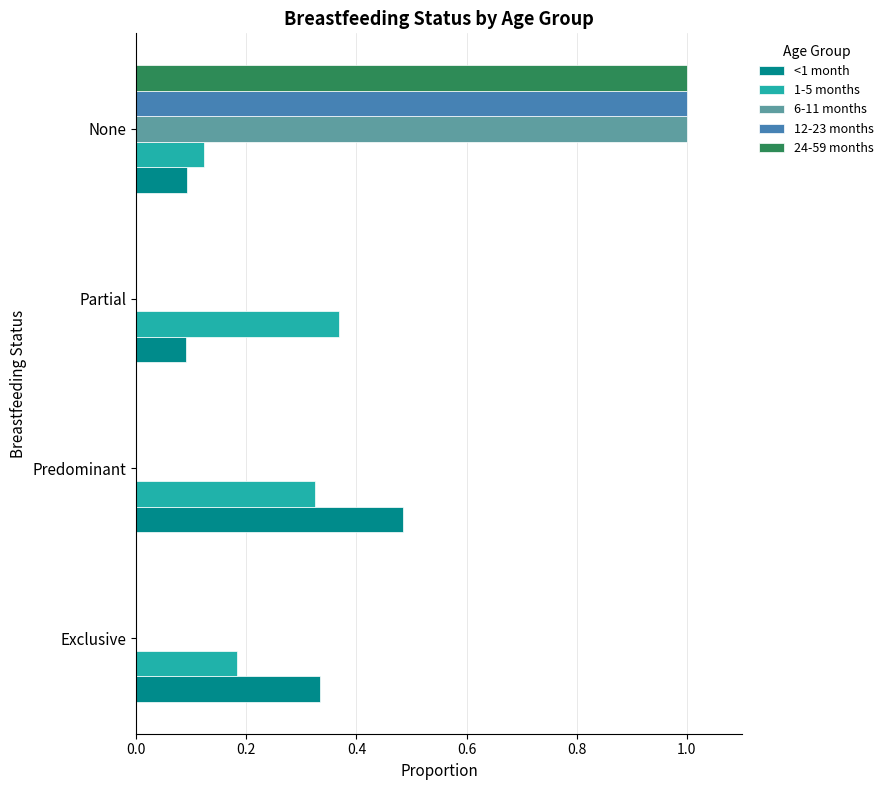

What is the sum of all 1-5 months values?

1.0